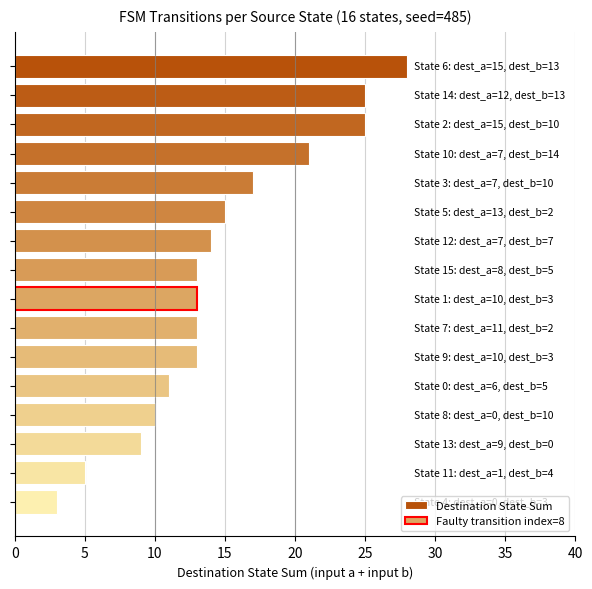

Are the bars horizontal?

Yes